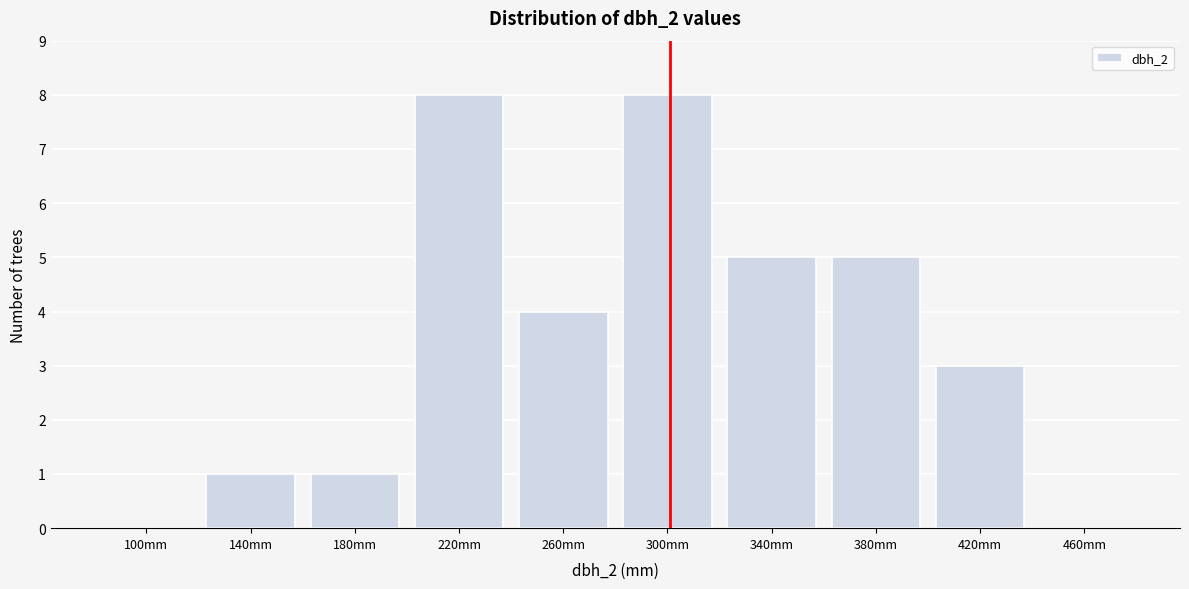

Reading left to right, what are all the values shown in this chart?

100mm=0	140mm=1	180mm=1	220mm=8	260mm=4	300mm=8	340mm=5	380mm=5	420mm=3	460mm=0